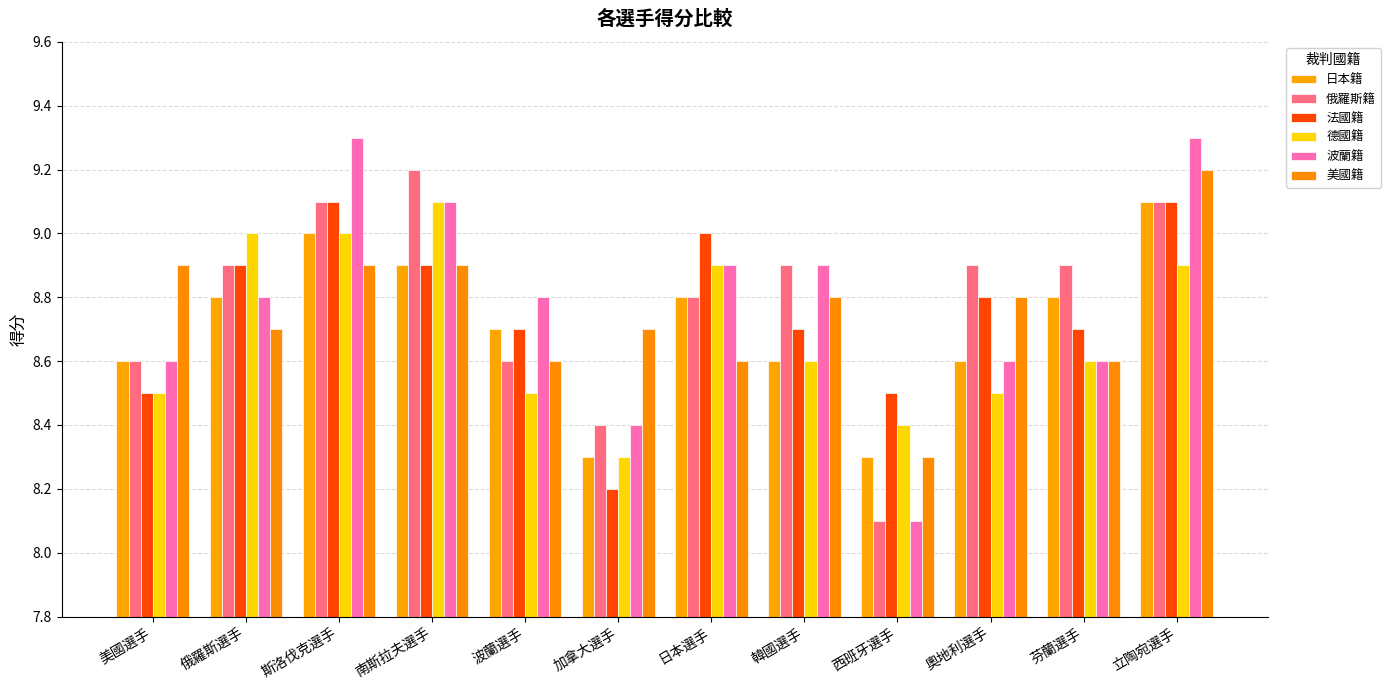

Which has a higher value, 美國選手 or 韓國選手?

美國選手